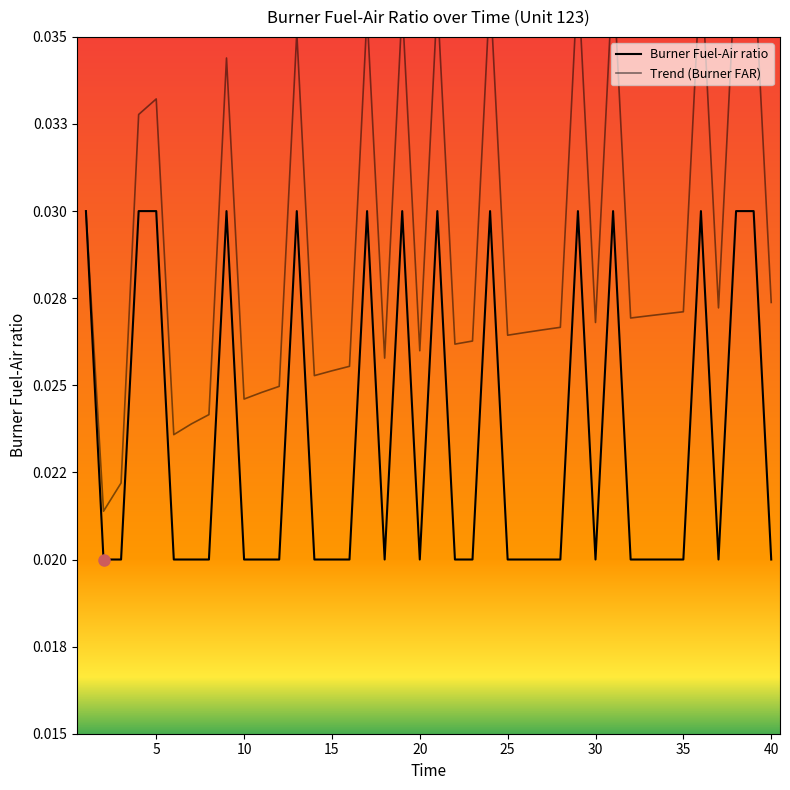

True or false: Burner Fuel-Air ratio and Trend (Burner FAR) intersect in this chart.

False